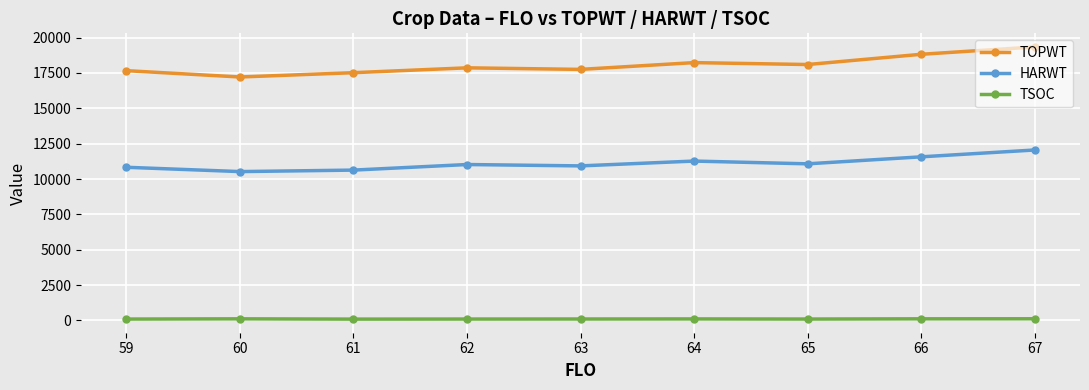

What is the difference between the maximum and minimum values in the TOPWT series?

2125.0